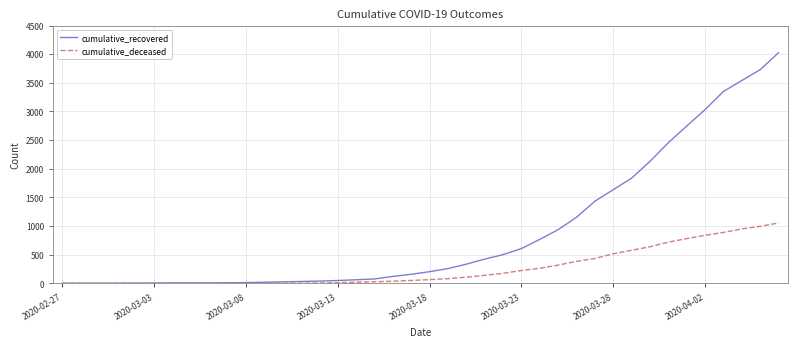

Which series has the largest total across all categories?

cumulative_recovered